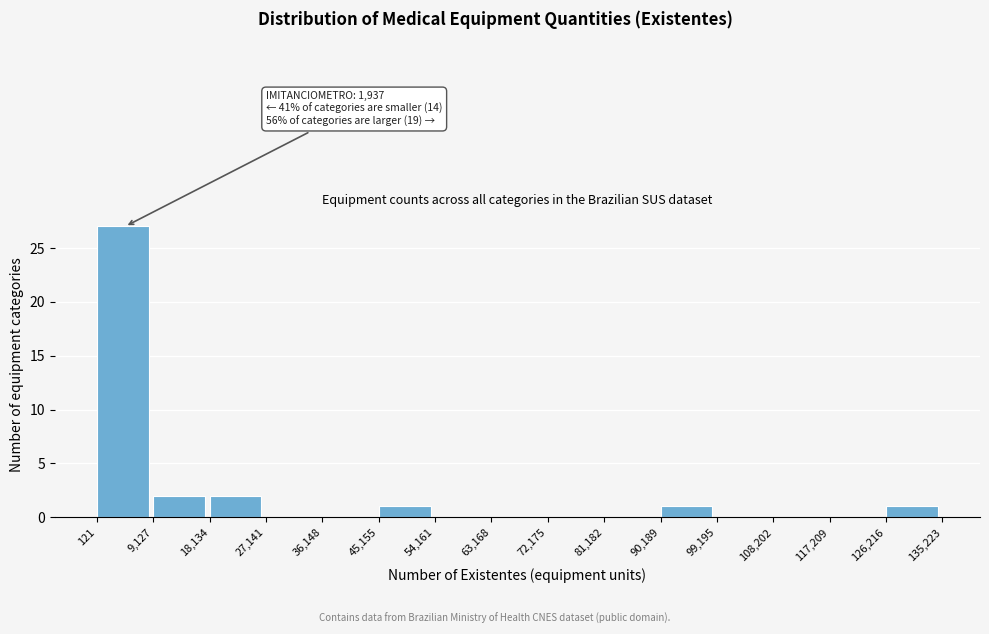

Which range on the x-axis has the tallest bar?

121 to 9,127